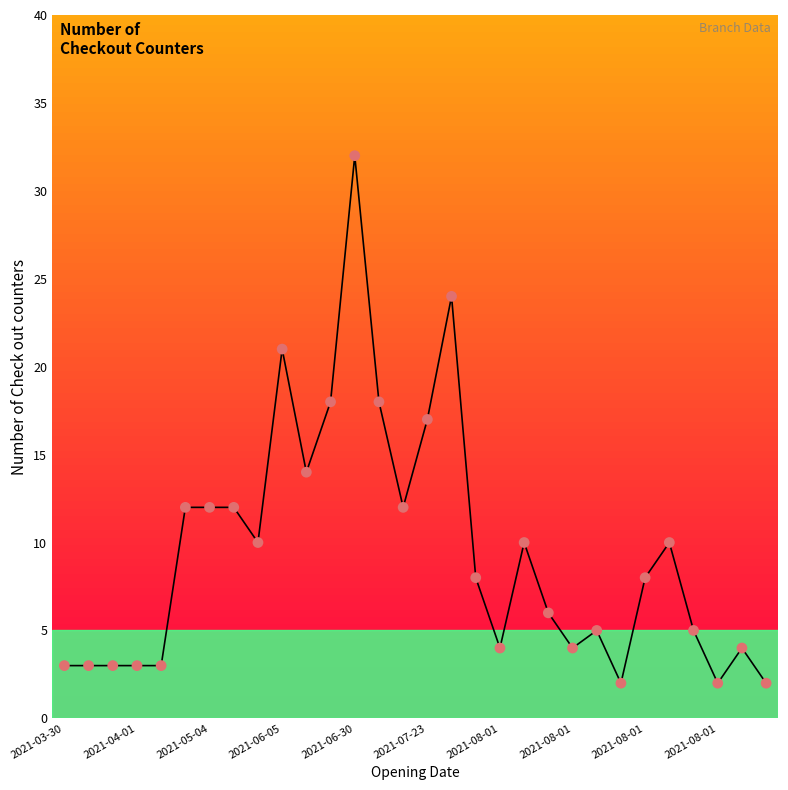

What is the greatest value displayed?

32